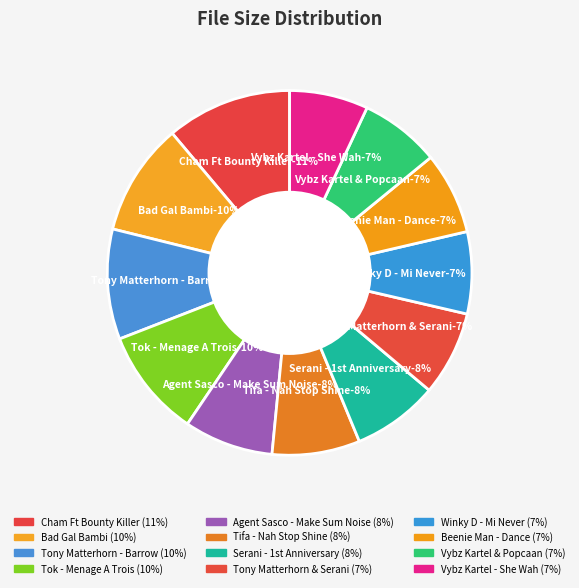

To the nearest percent, what is the average slice percentage?

8%